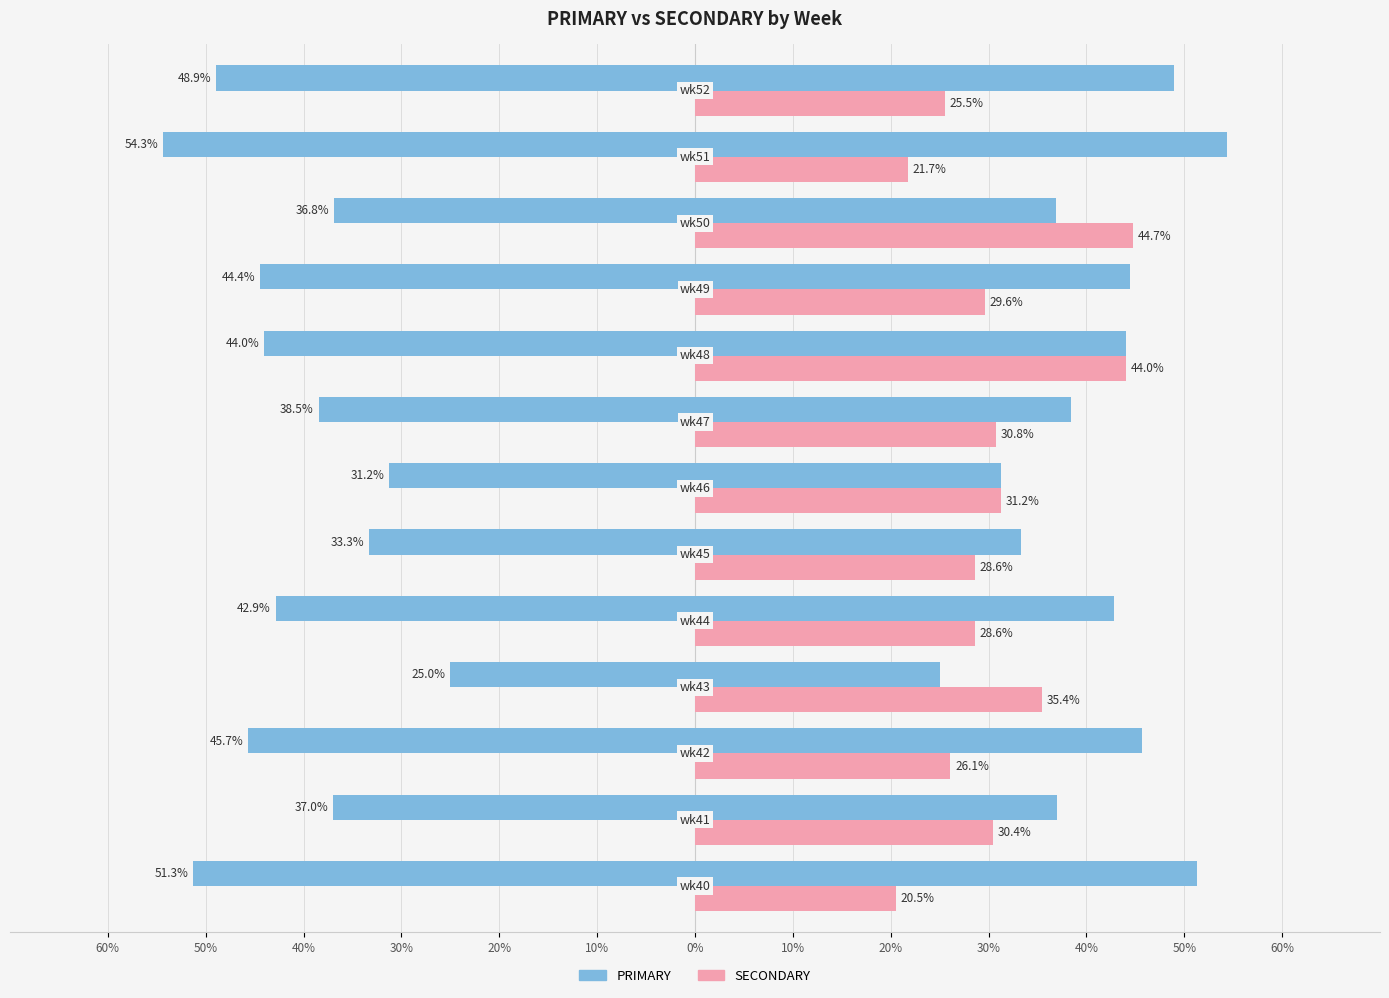

How many distinct data groups are displayed?

2